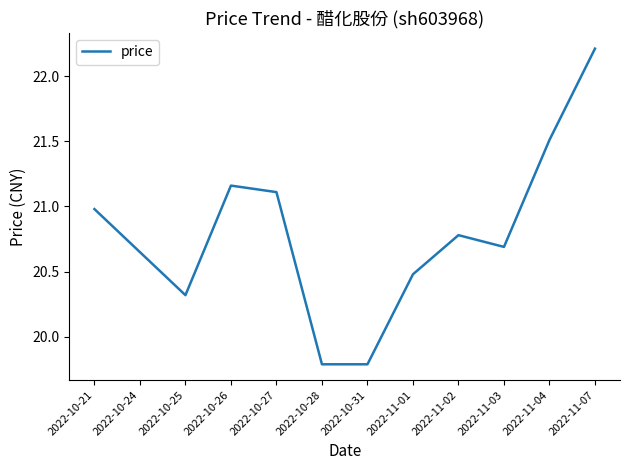

What is the difference between the maximum and minimum values?

2.4